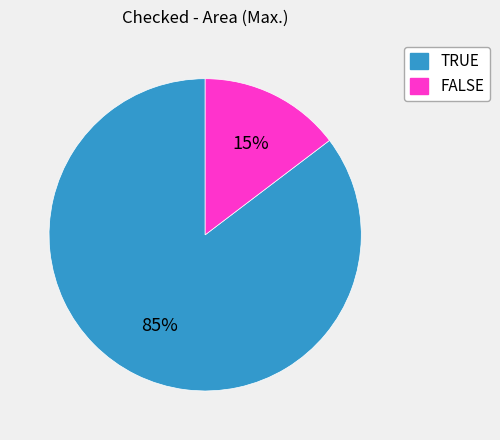

Count the number of slices in the pie.

2